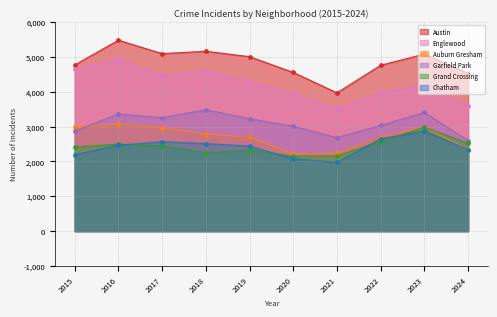

What is the value of the Auburn Gresham point at the 9th from the left?

2993